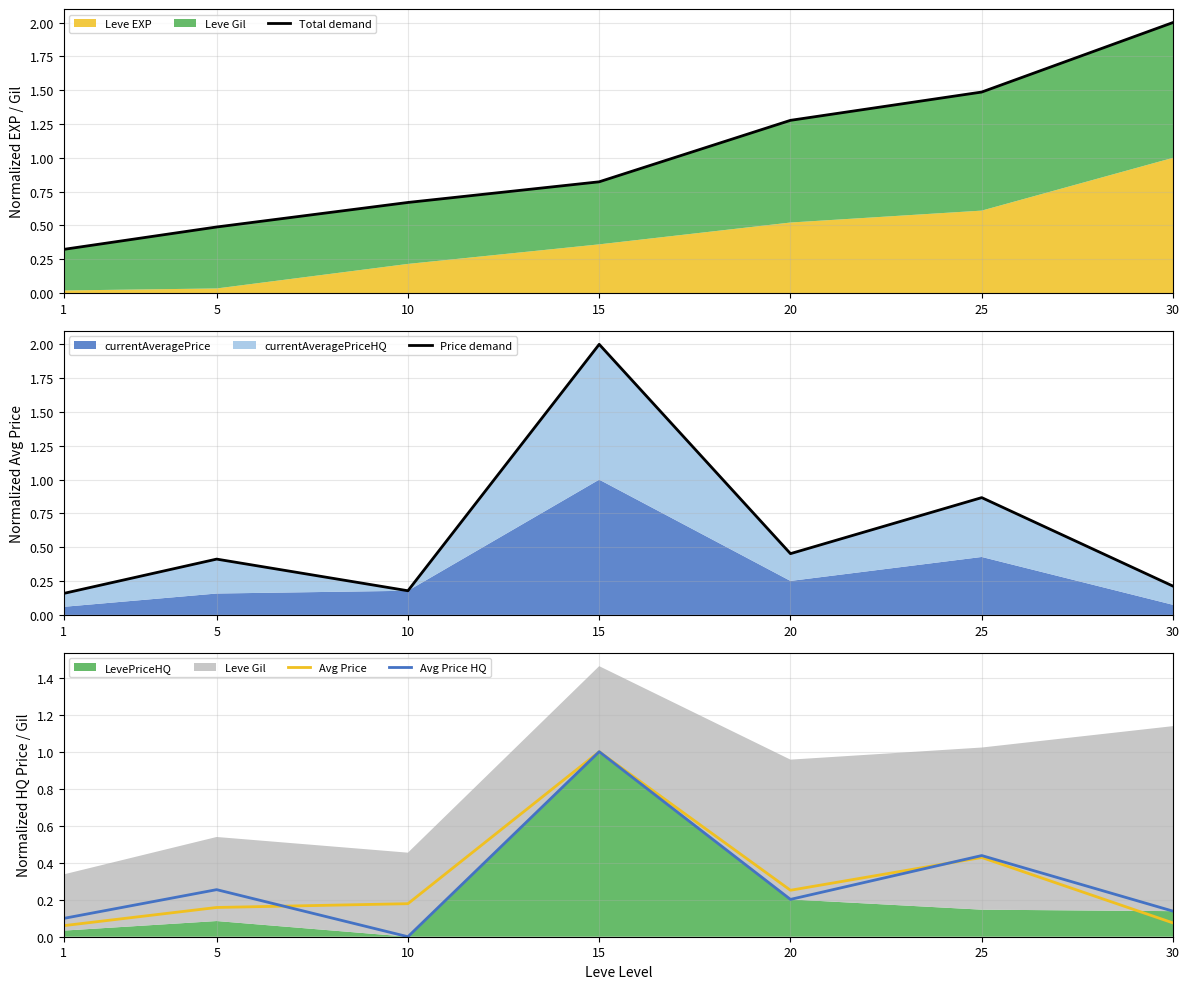

True or false: Total demand and Price demand cross at least once.

True